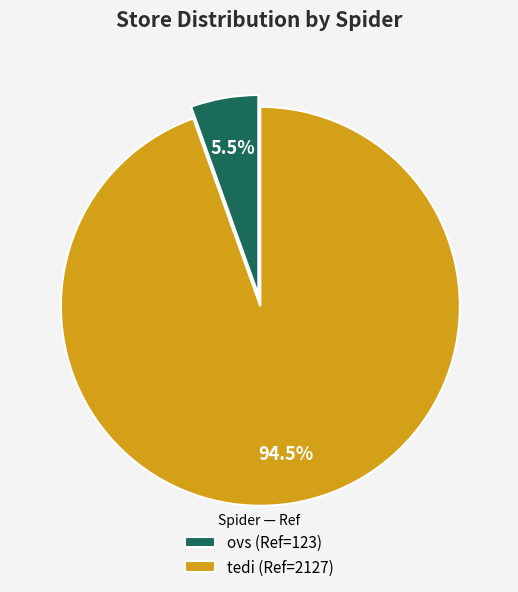

Is there a majority slice in this chart?

Yes